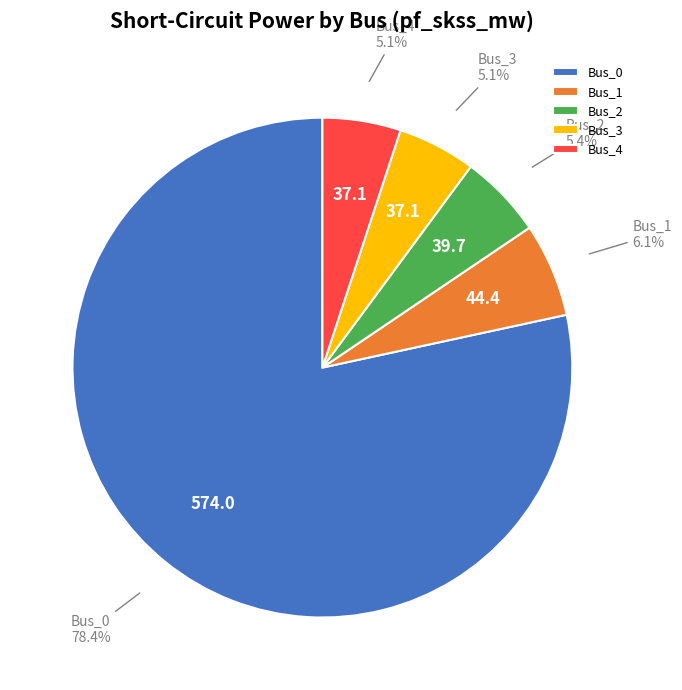

To the nearest percent, what portion does Bus_0 represent?

78%